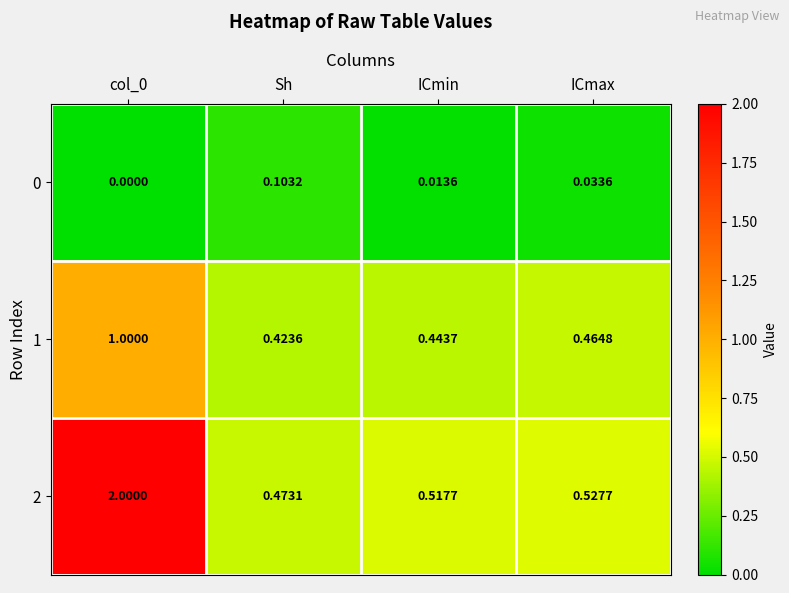

Is the value of 2 at Sh greater than the value of 1 at col_0?

No